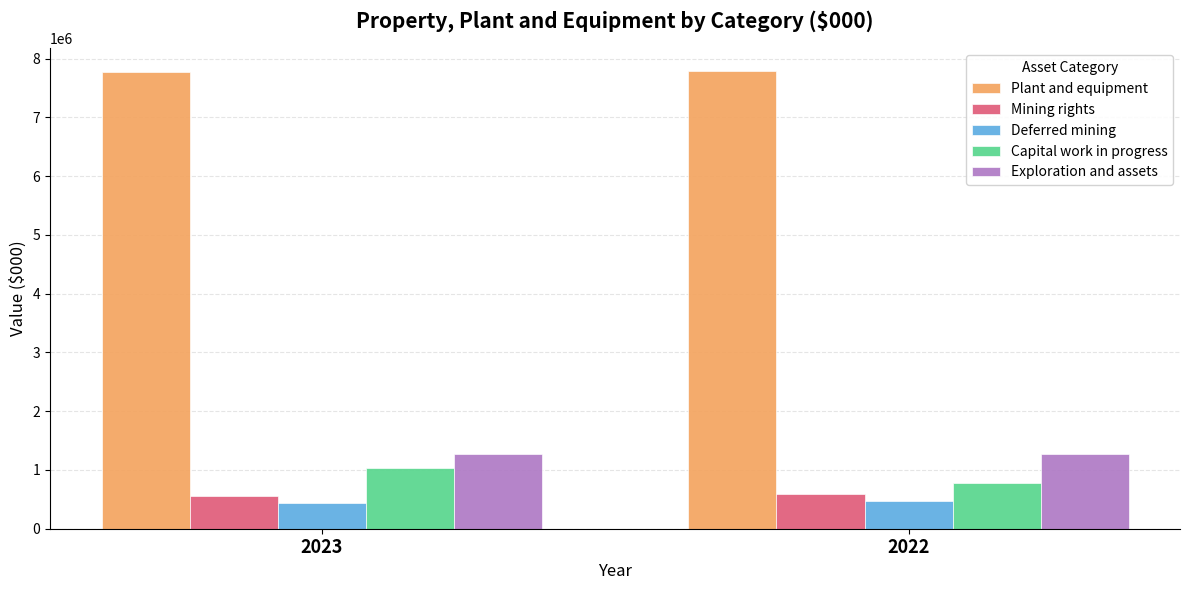

How many Exploration and assets values are between 1277906 and 1277907?

2